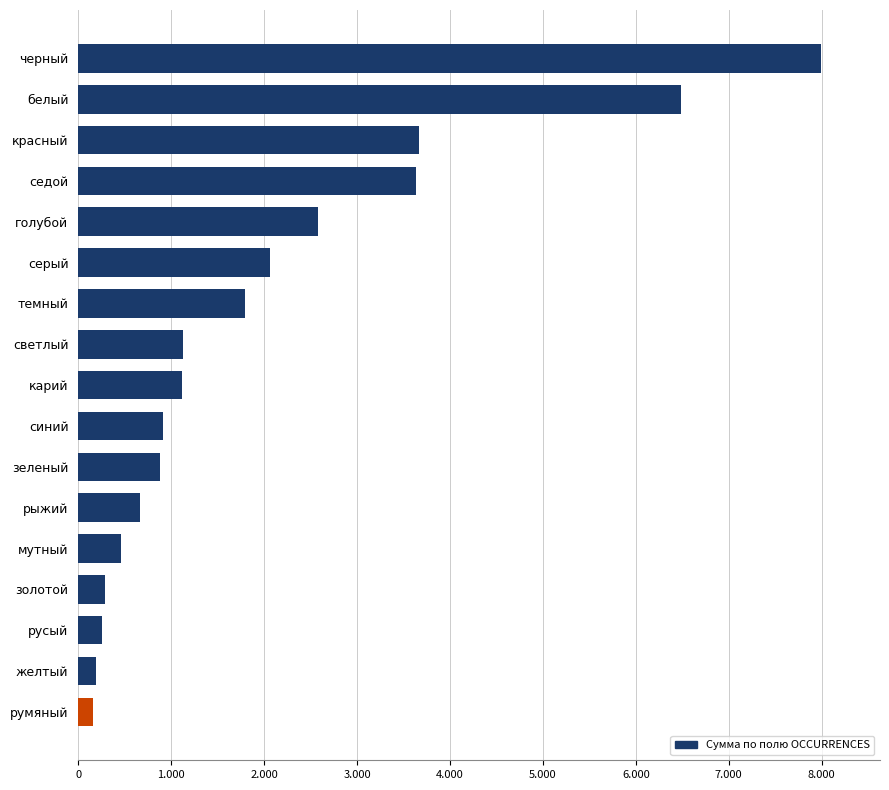

What is the average value?

2016